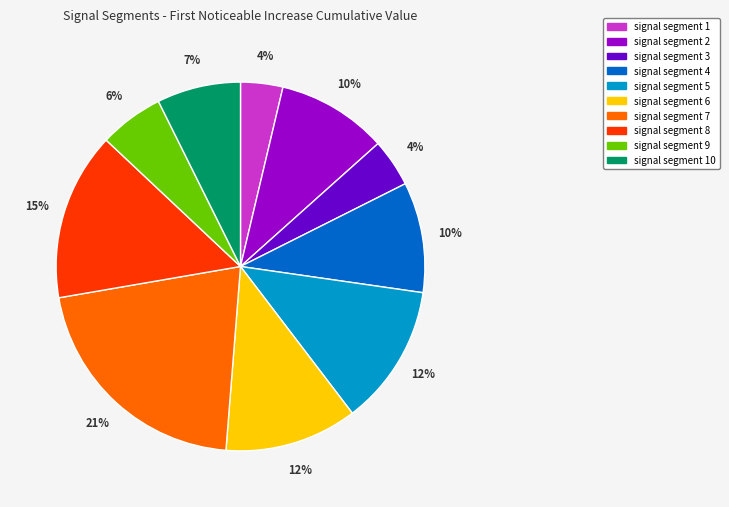

Is it true that signal segment 2 is 10% of the pie?

True